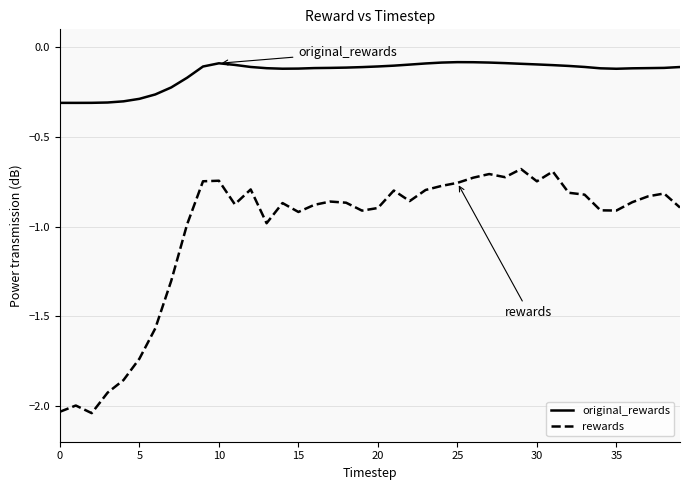

True or false: original_rewards and rewards intersect in this chart.

False